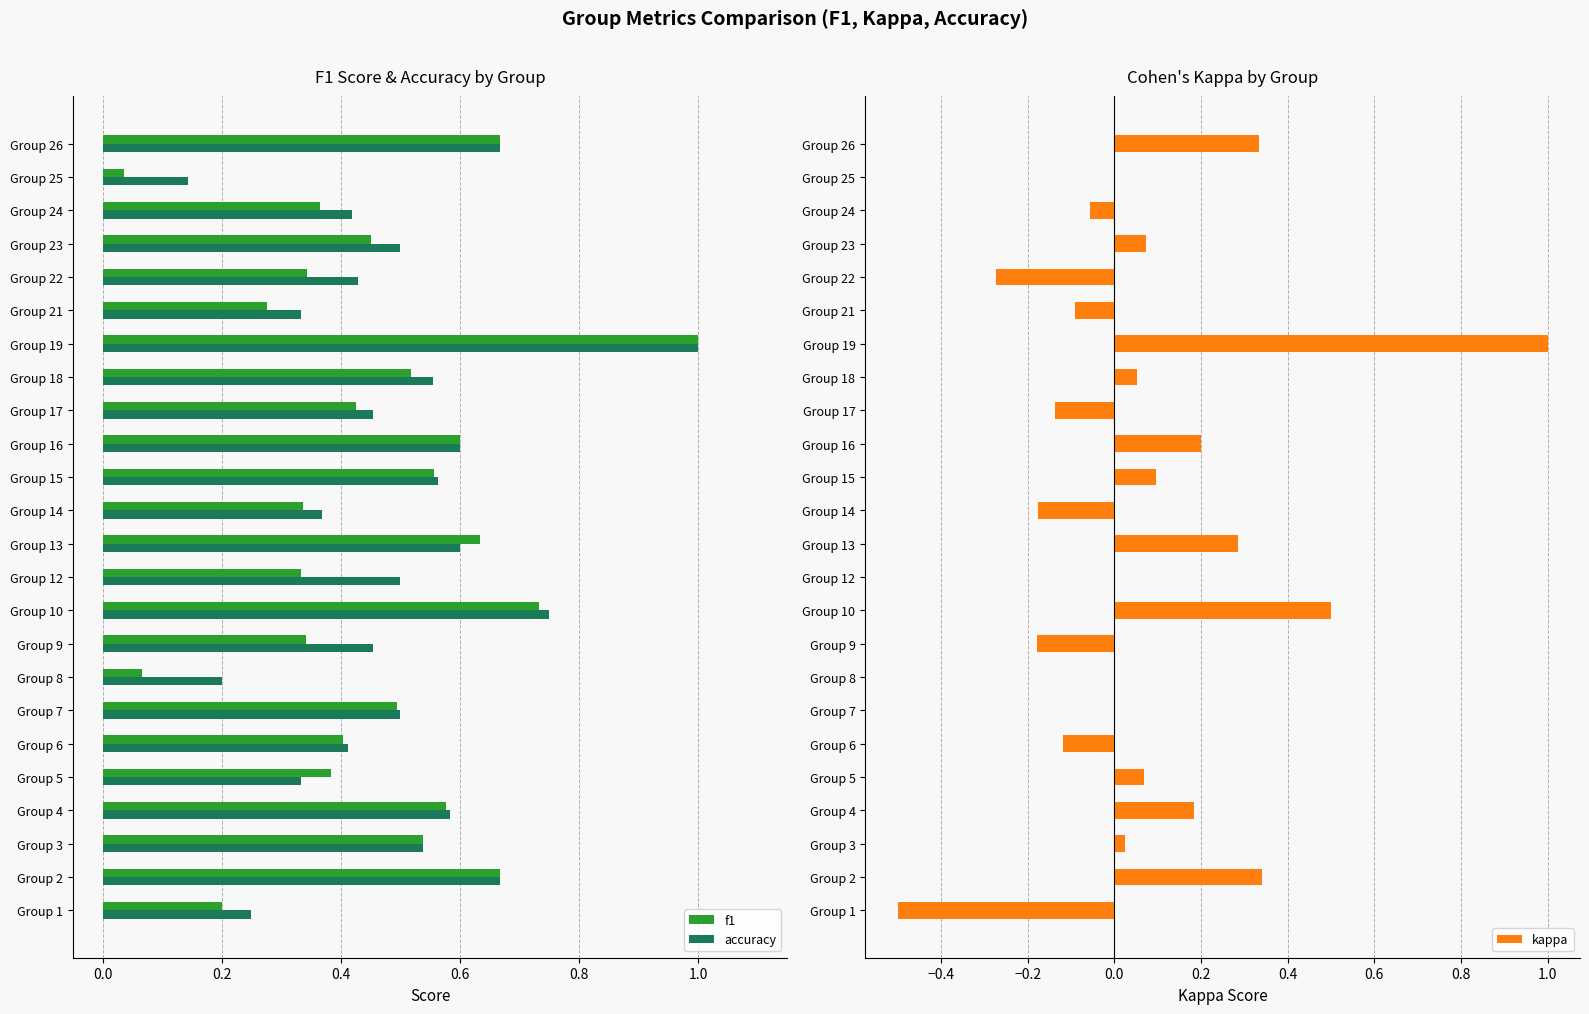

Is the value of accuracy at Group 2 greater than the value of f1 at Group 9?

Yes